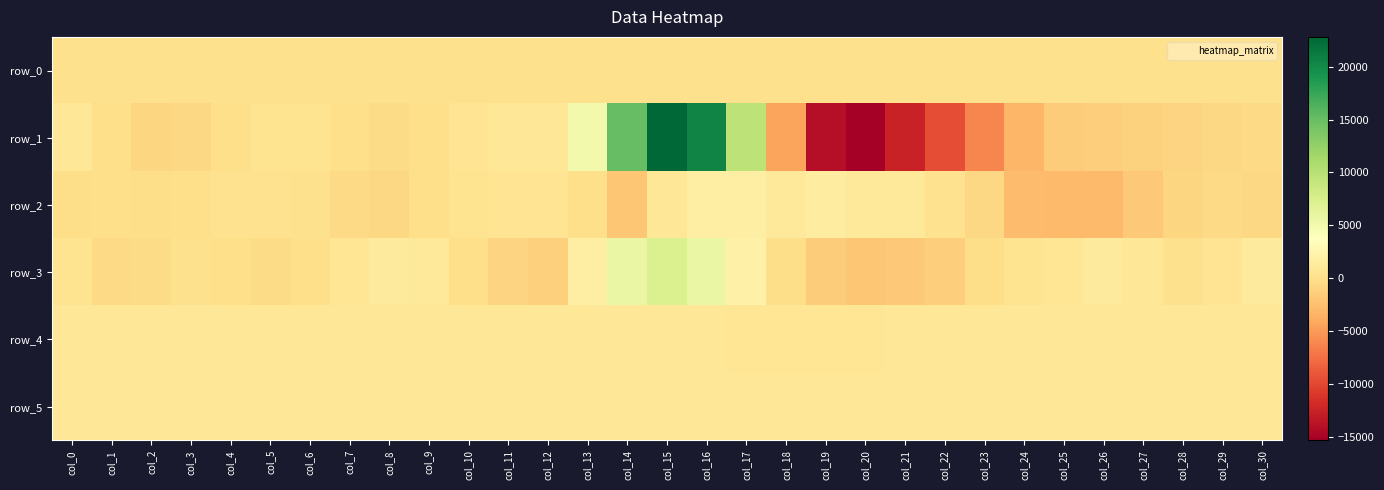

At which label does row_0 reach its peak?

col_30